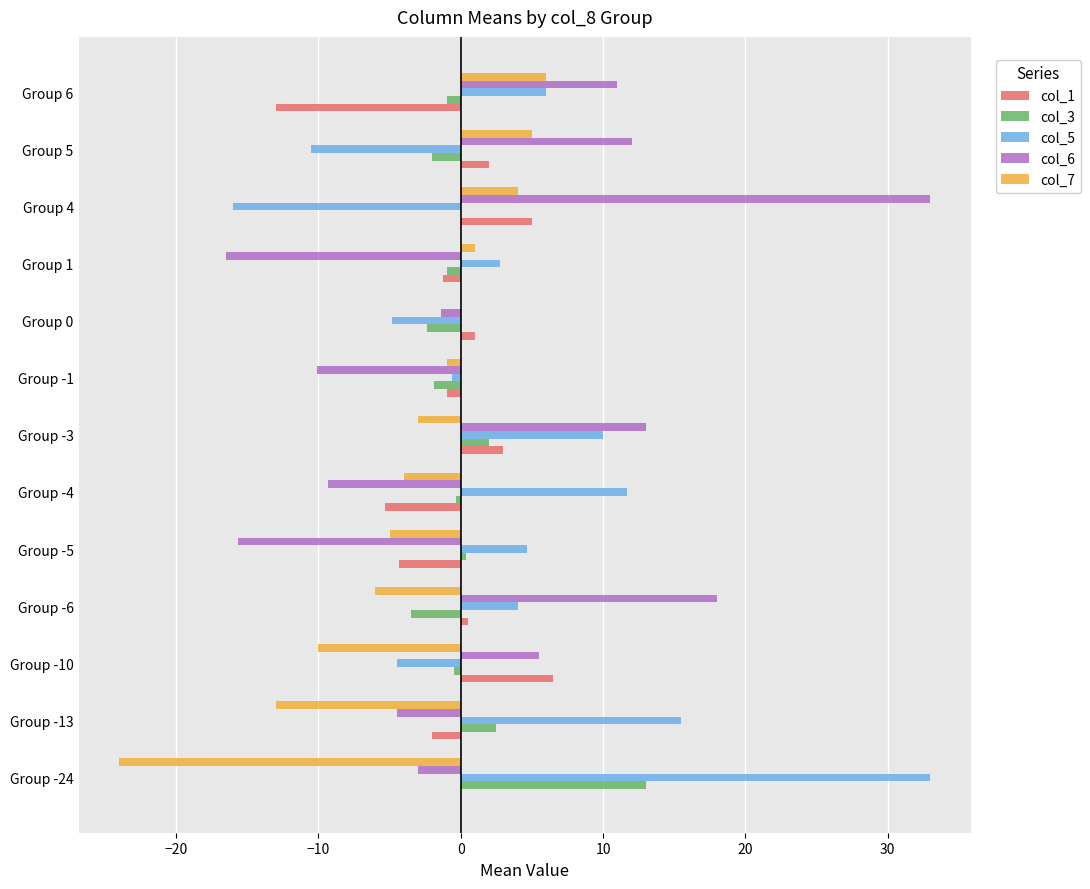

The col_6 series shows 45.6 at Group 4. True or false?

False